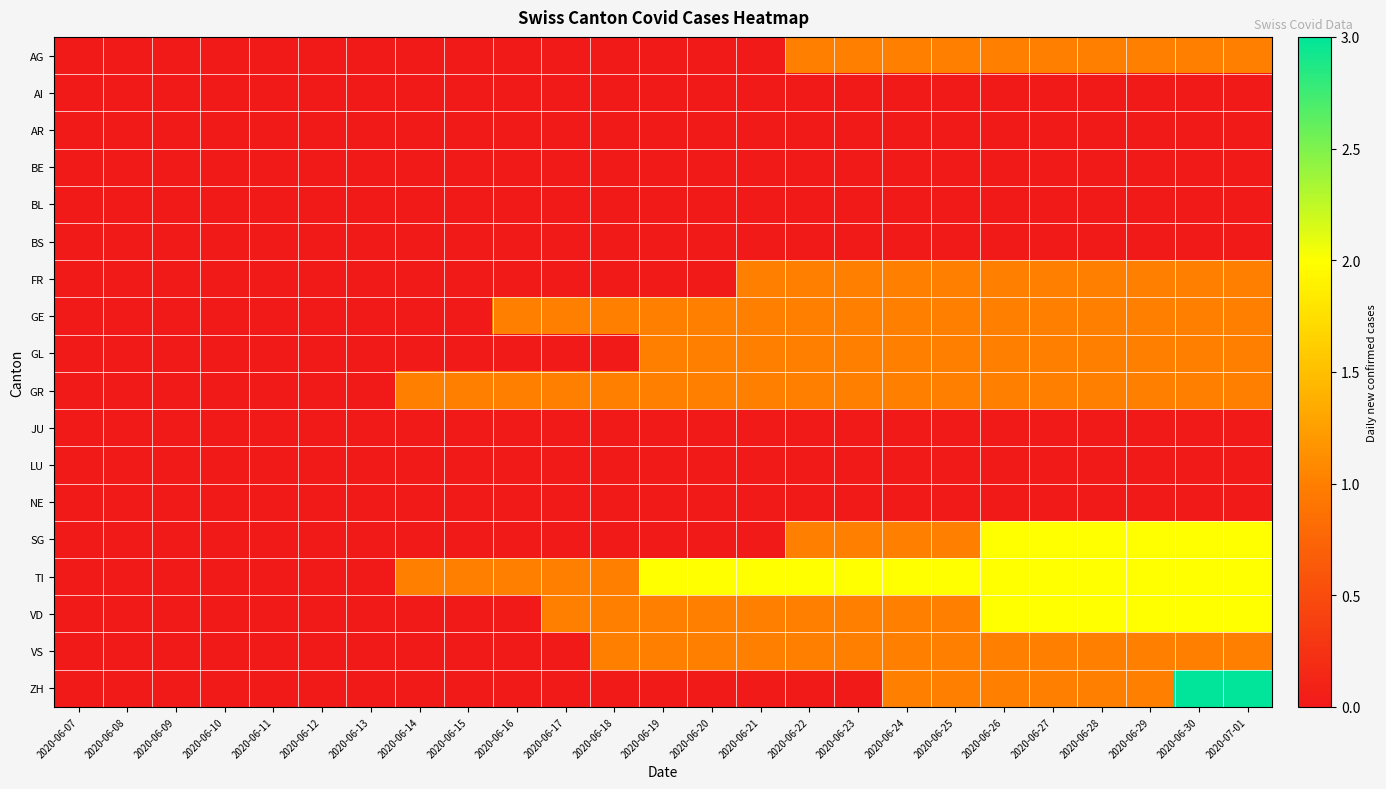

Which has a higher value, 2020-06-15 or 2020-06-07?

2020-06-15